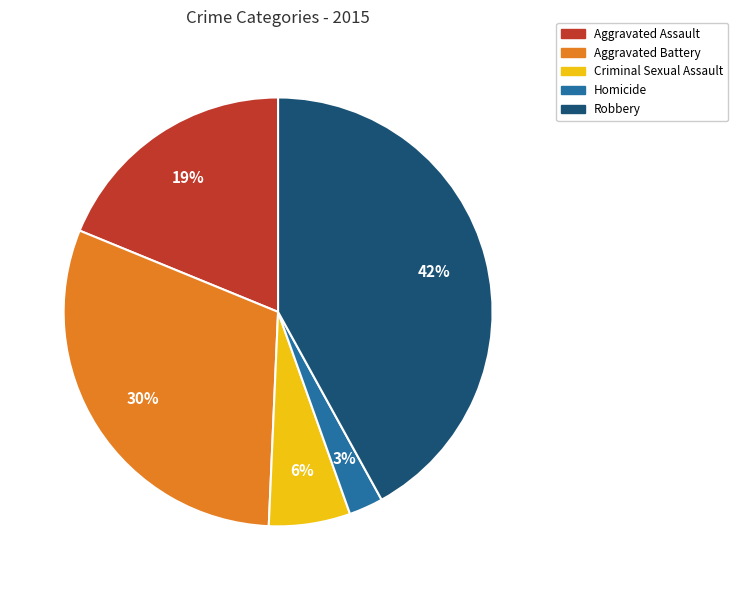

To the nearest percent, what portion does Robbery represent?

42%